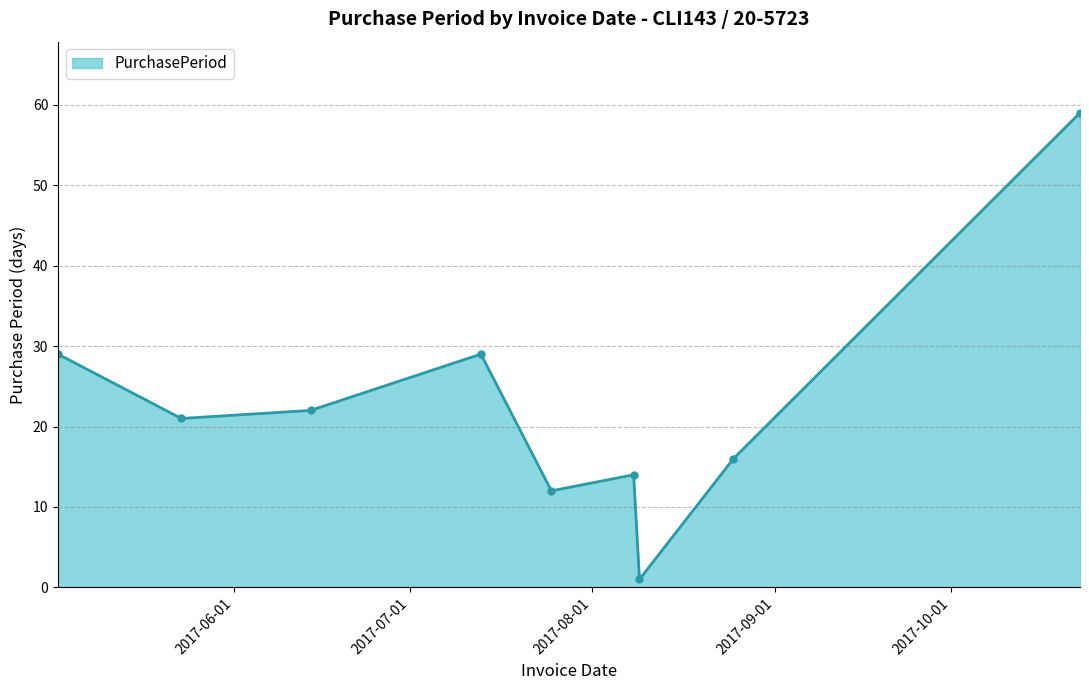

Reading left to right, extract all data points from this chart.

29	21	22	29	12	14	1	16	59